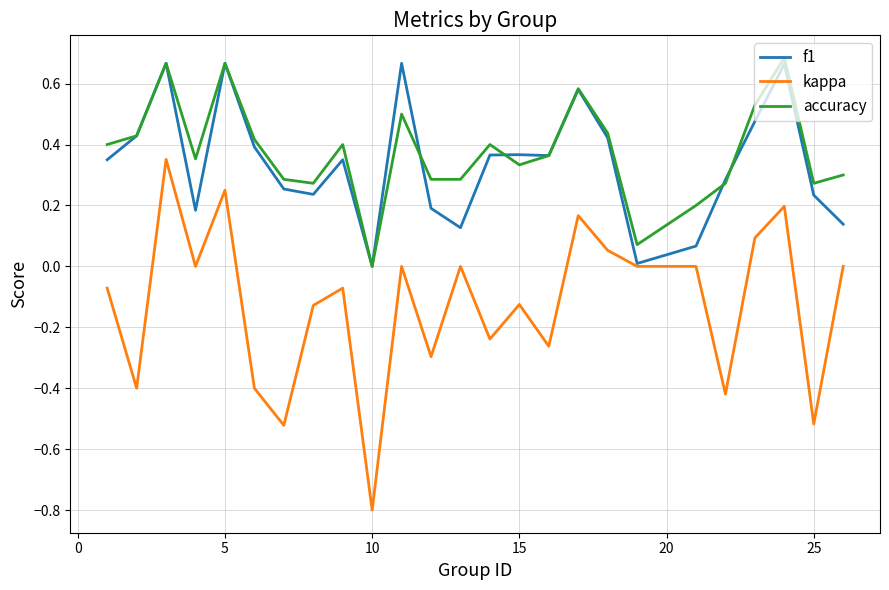

True or false: accuracy and kappa cross at least once.

False